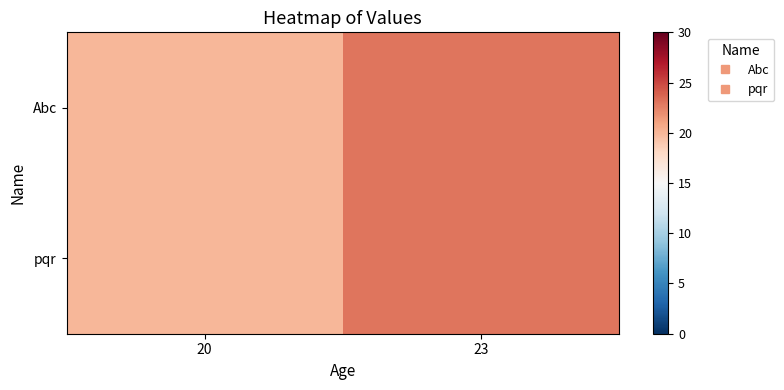

Which label corresponds to the largest value in the chart?

23